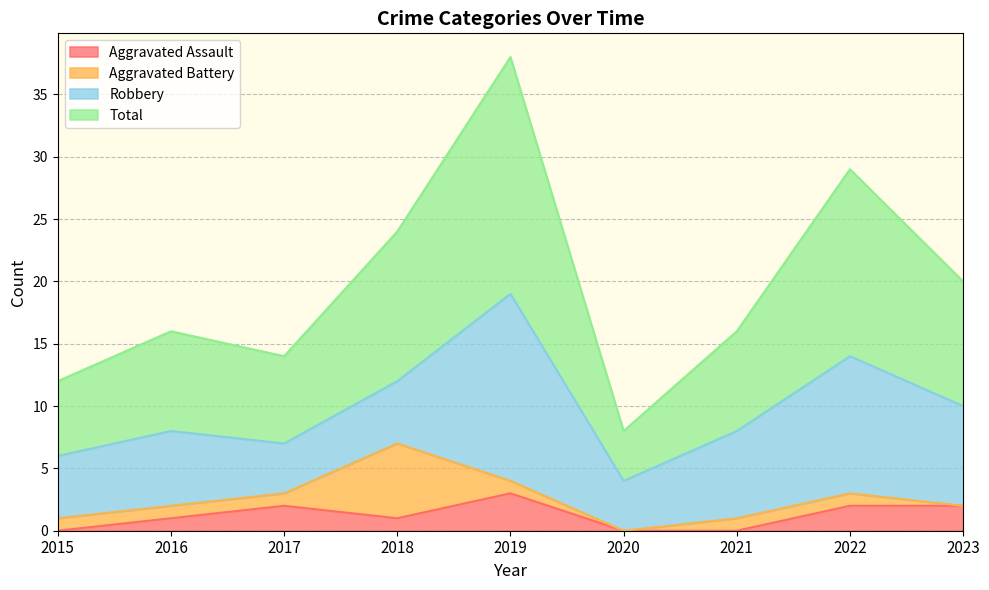

What is the difference between the highest and lowest values at 2016?

15